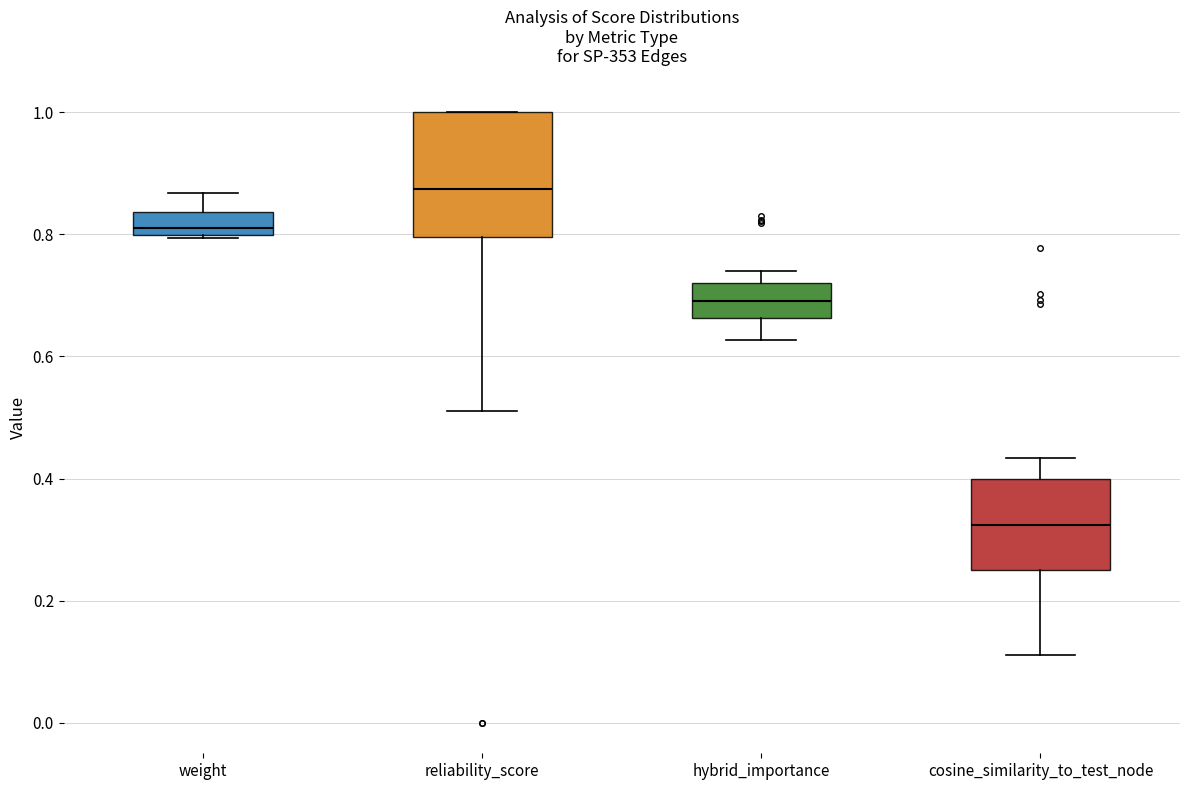

Where does the upper whisker of the box for cosine_similarity_to_test_node end on the y-axis? The values are not printed on the chart, so give them approximately, as read against the axis.

0.44